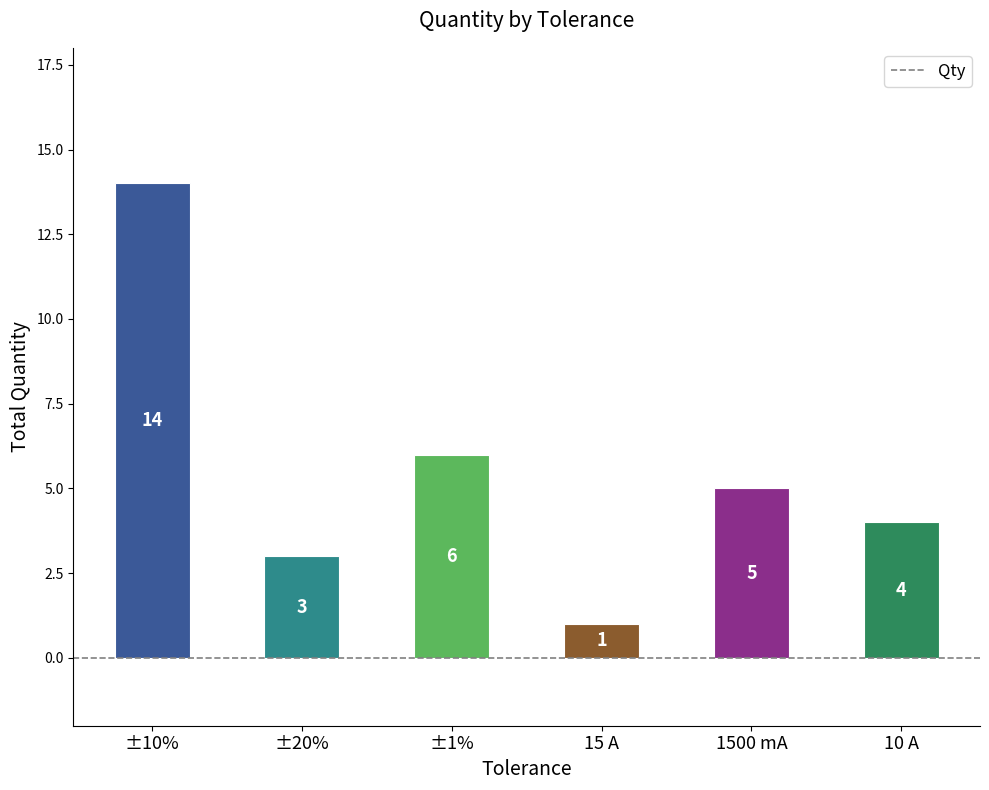

True or false: the data shows 4 at 10 A.

True